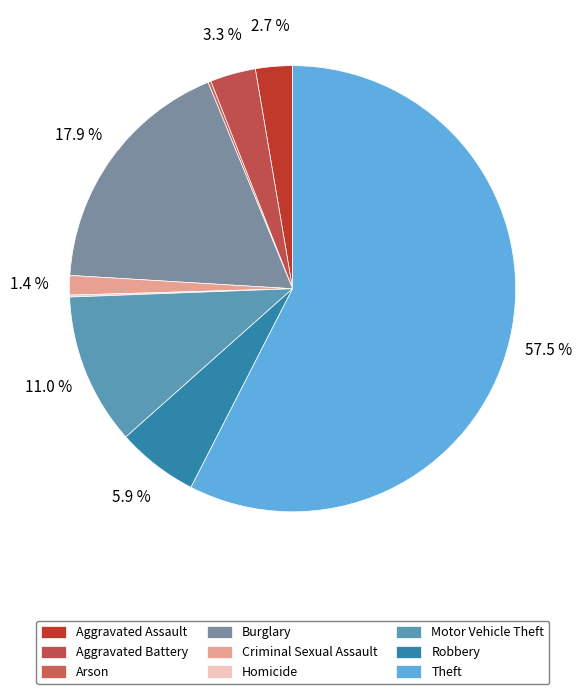

Approximately how many times larger is the value at Criminal Sexual Assault compared to Aggravated Battery?

0.4